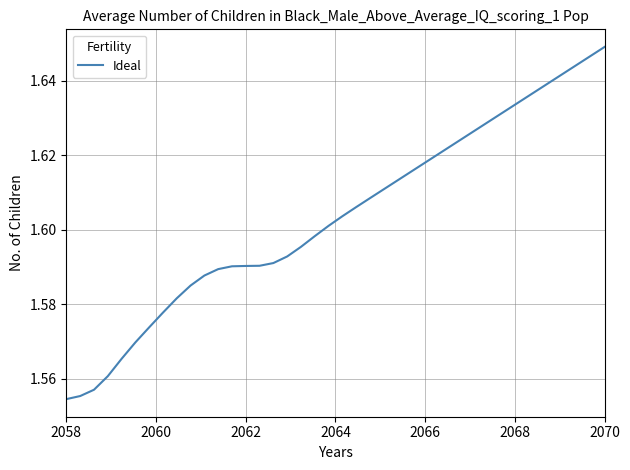

What is the value of the 1st point from the left?

1.6